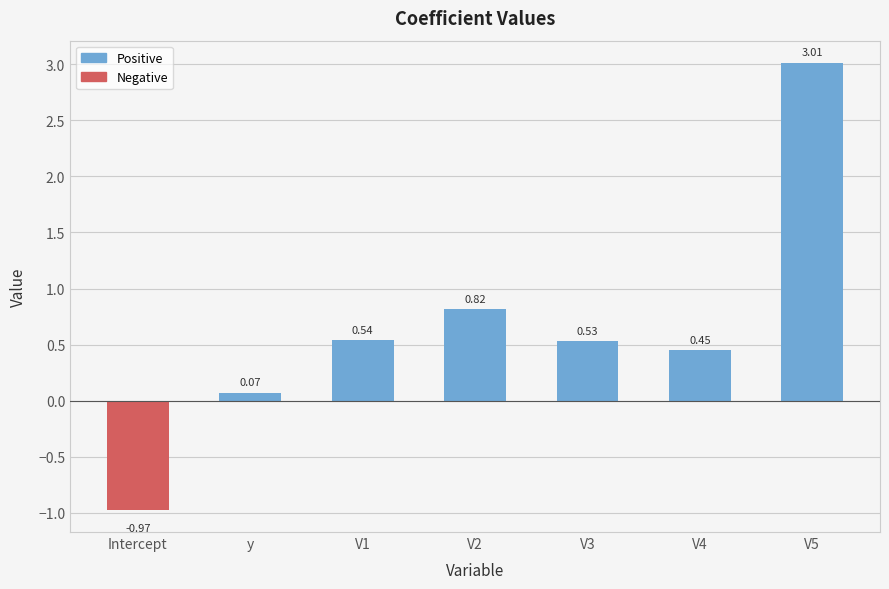

Count the number of categories in the chart.

7